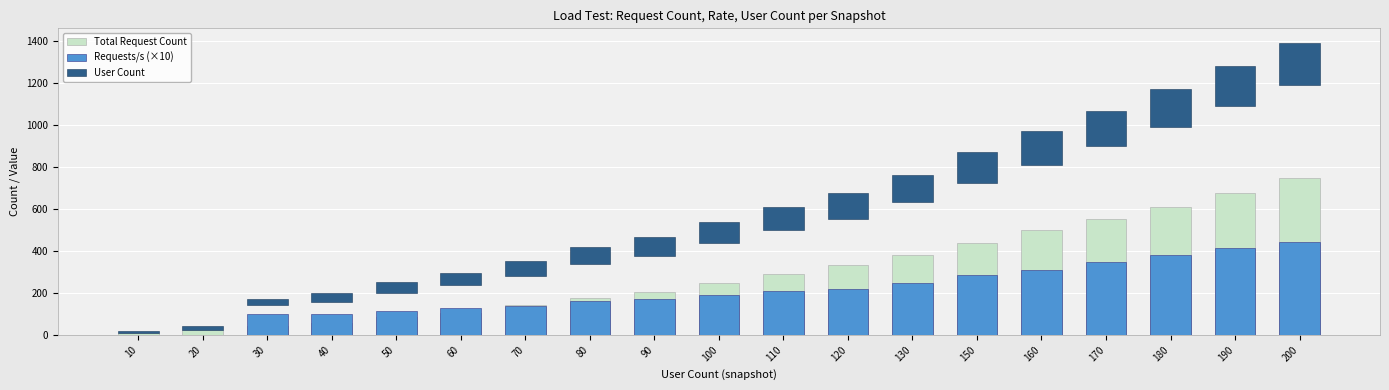

At how many categories does at least one series exceed 40?

17